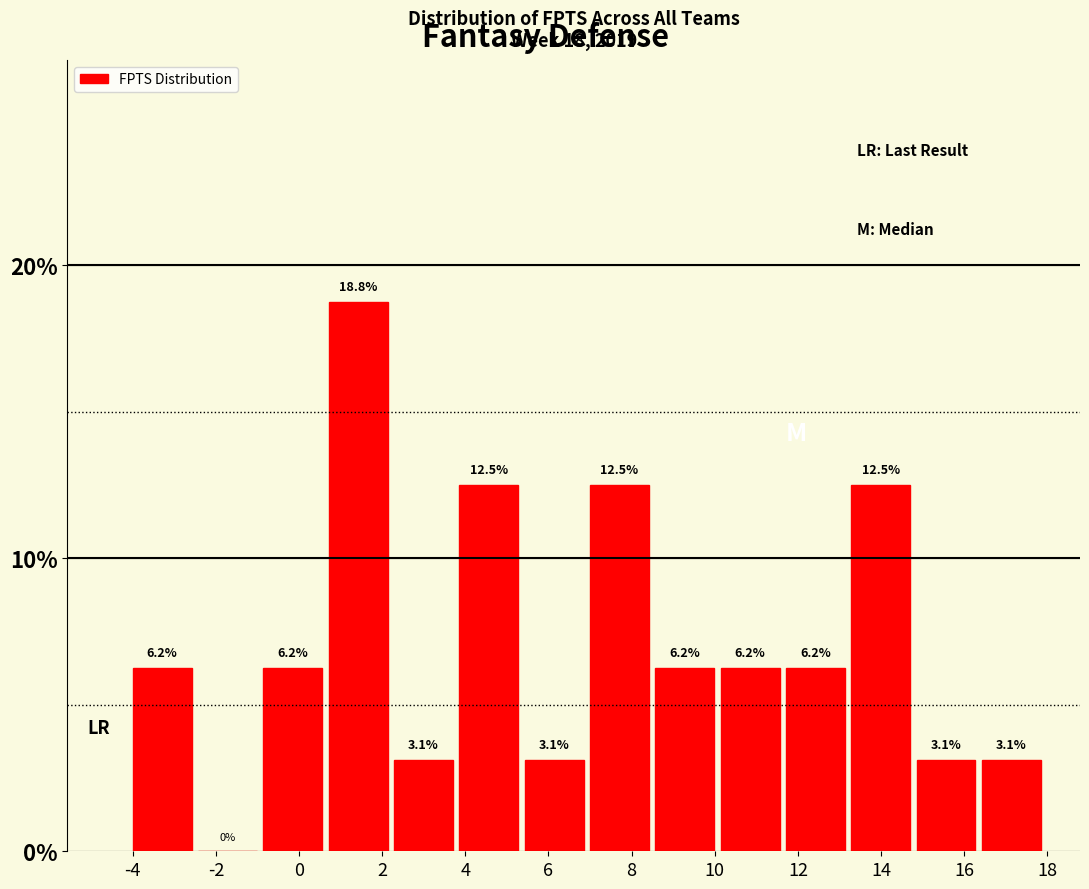

What is the height of the bar covering 14.8 to 16.4 on the x-axis? The bar edges are not printed on the chart, so give them approximately, as read against the axis.

3.1